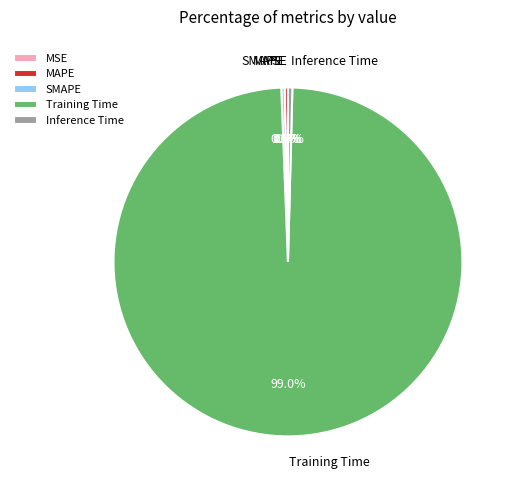

Which has a higher value, Training Time or SMAPE?

Training Time